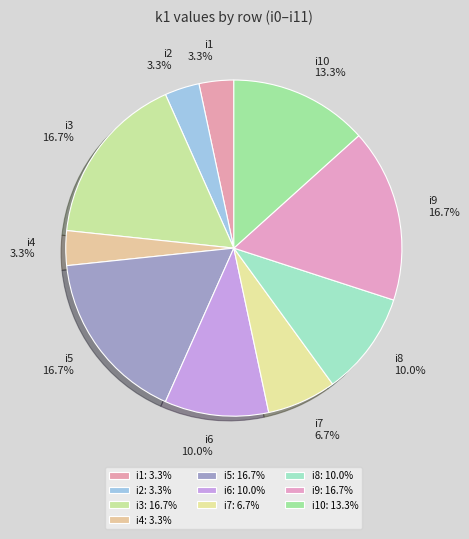

Is the sum of i7 and i6 greater than half?

No